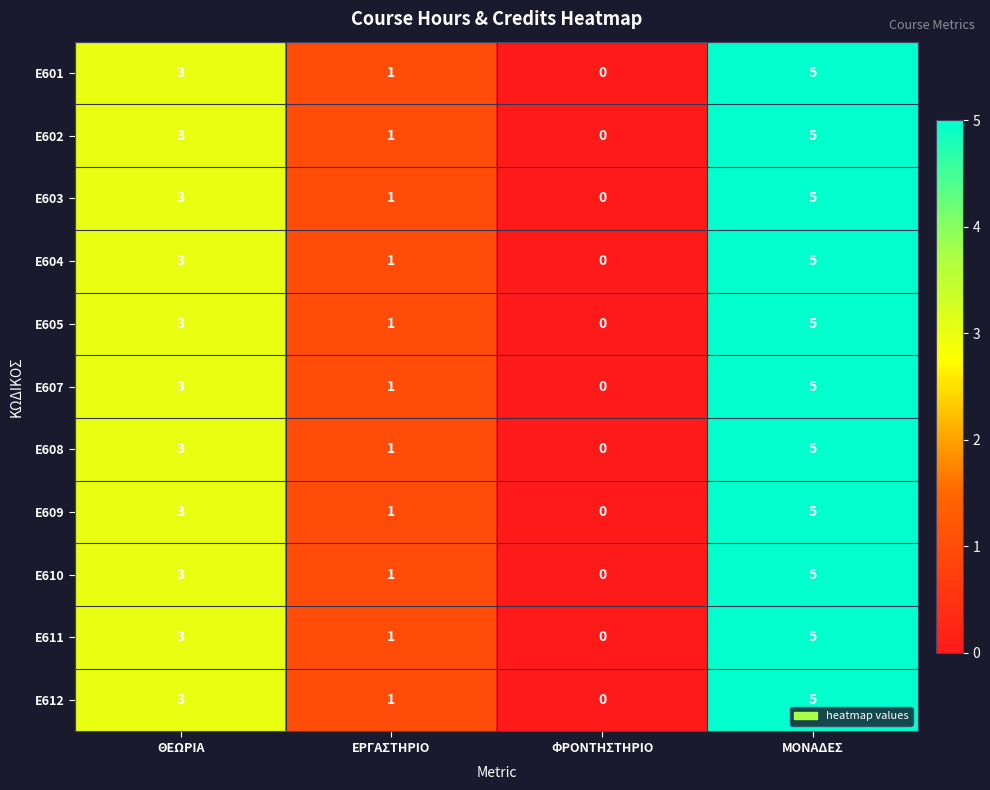

What value does the E611 series have at ΘΕΩΡΙΑ?

3